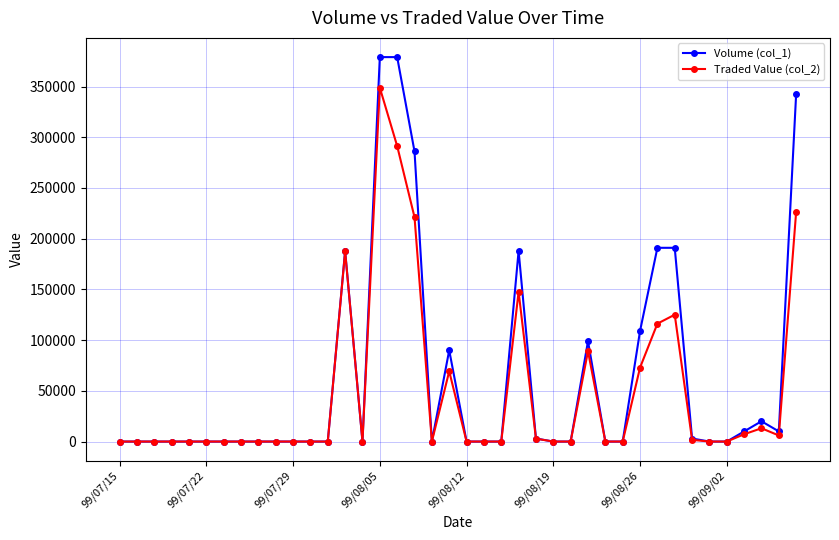

Which series has the widest spread of values?

Volume (col_1)